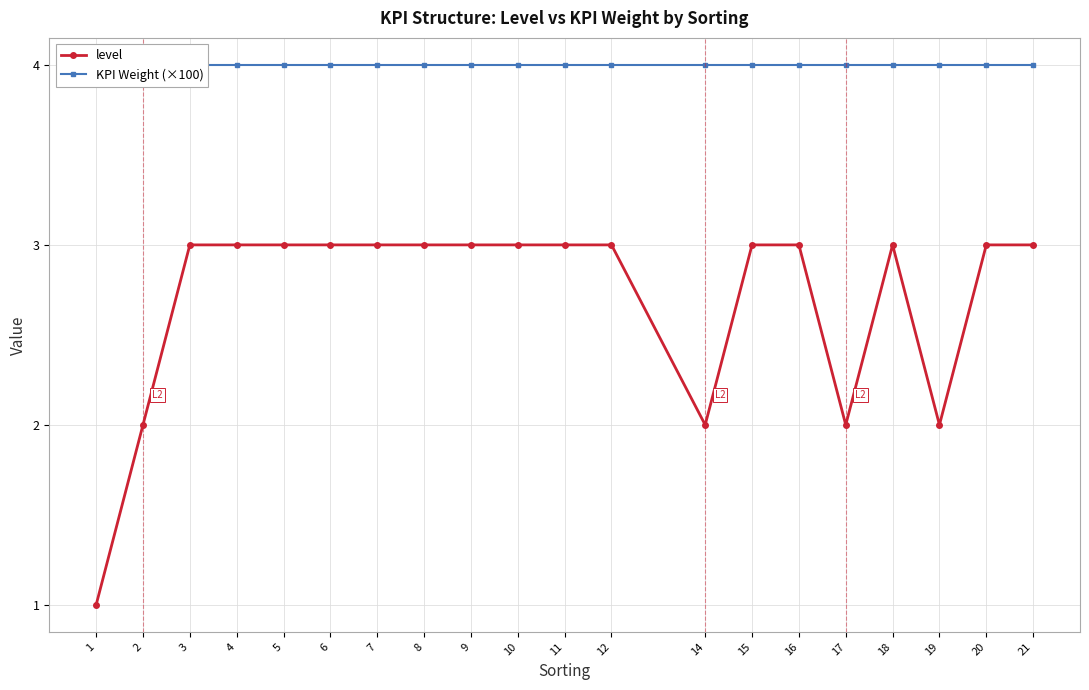

How many data points in level are less than 3?

5